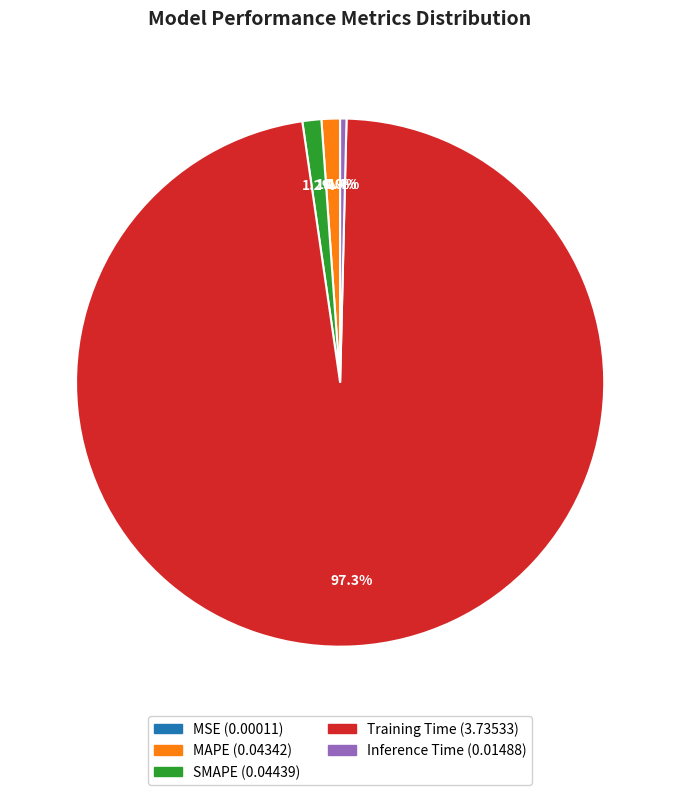

Does Training Time represent more than half of the total?

Yes